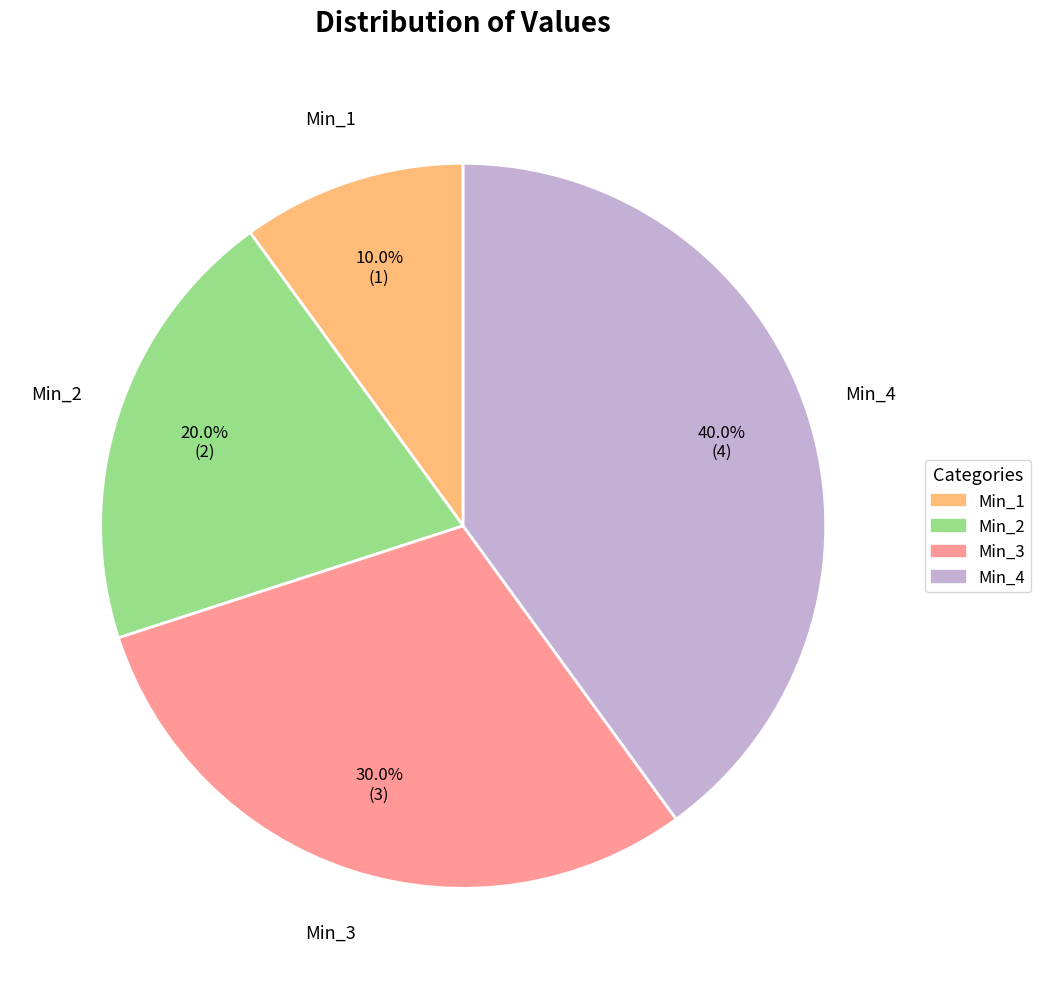

Does Min_1 account for over 50% of the chart?

No